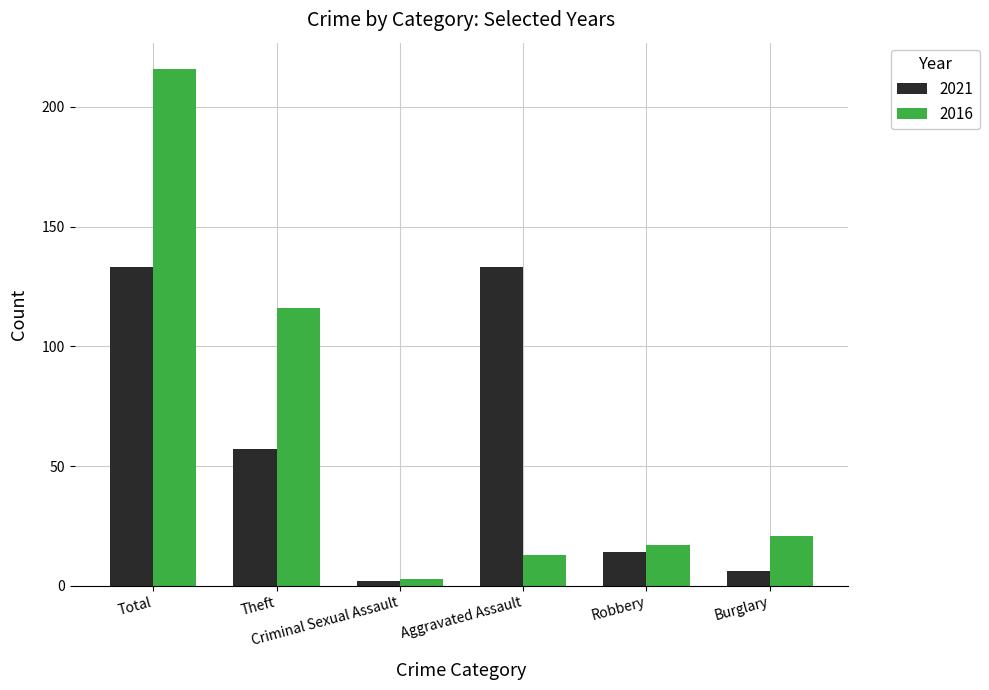

Which category has the highest value across all series?

Total